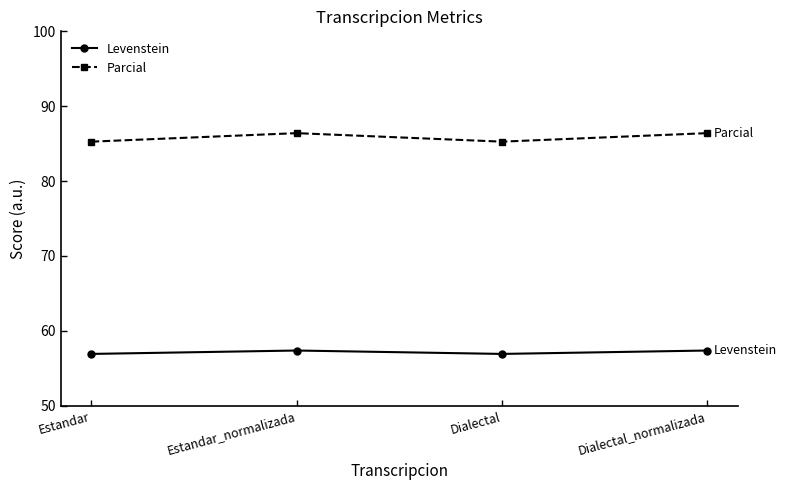

At how many categories does at least one series exceed 85?

4